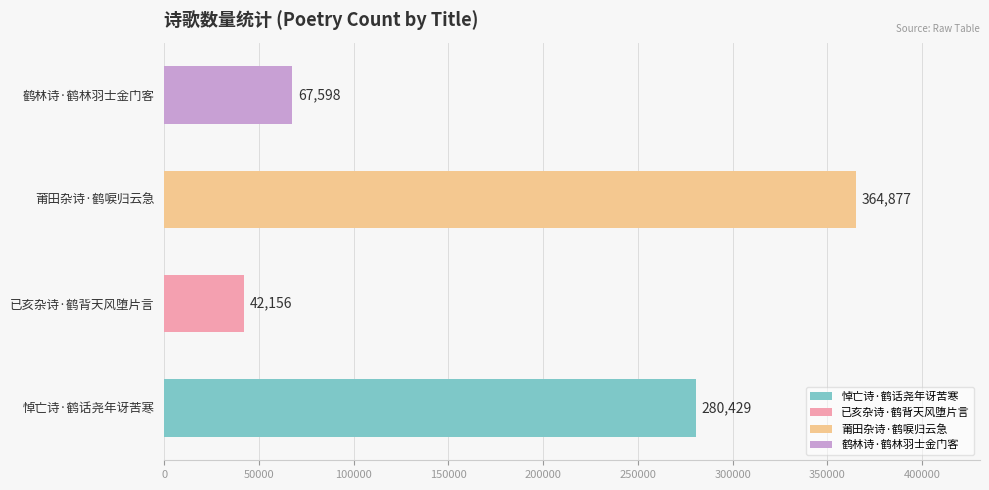

Between 鹤林诗·鹤林羽士金门客 and 莆田杂诗·鹤唳归云急, which is larger?

莆田杂诗·鹤唳归云急